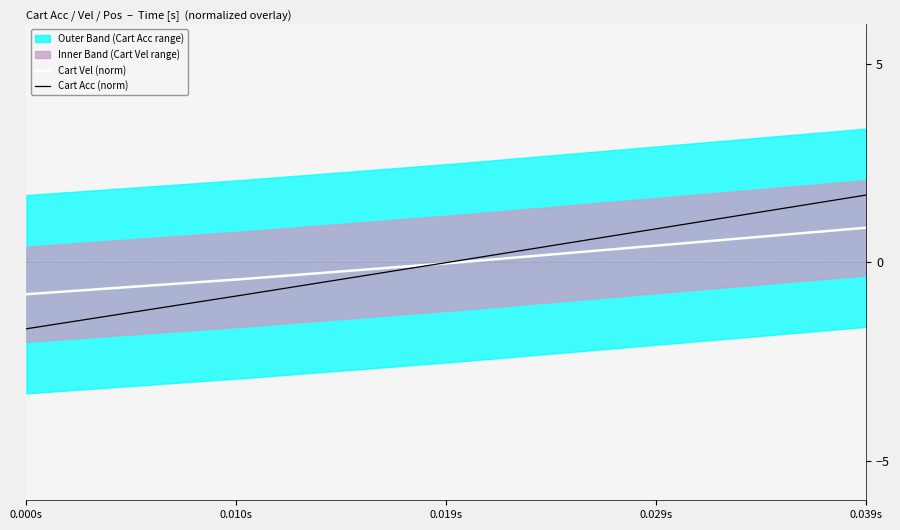

How many lines are shown in the chart?

2